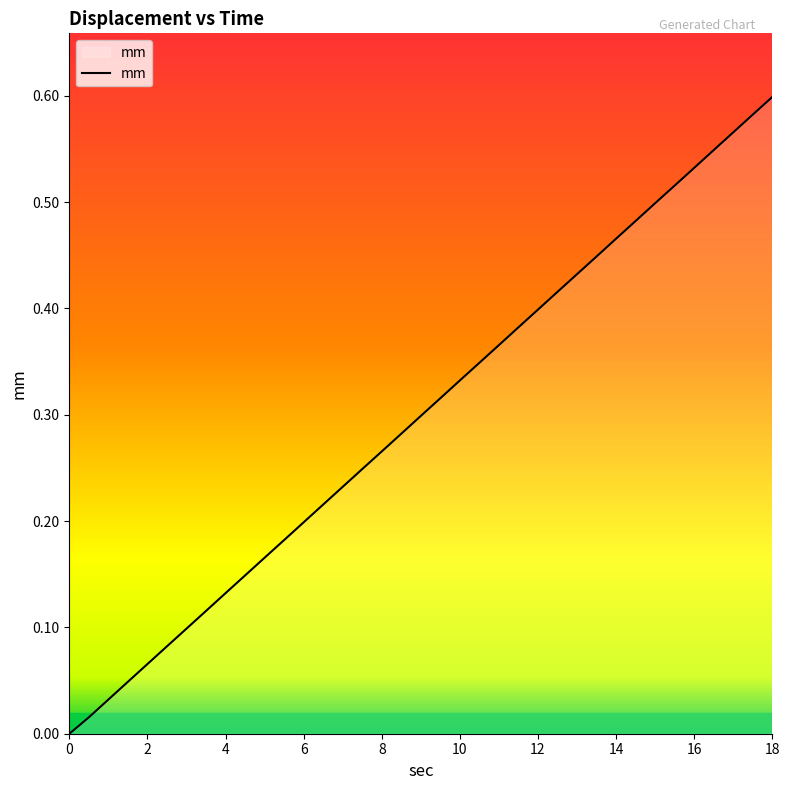

How many lines are shown in the chart?

1